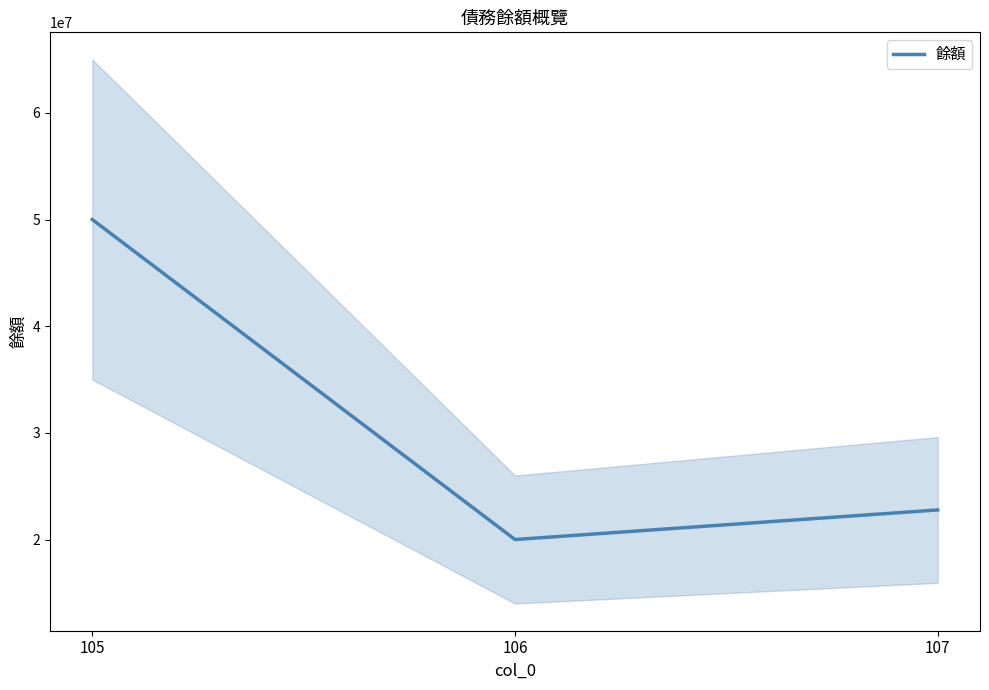

Does the chart display data point markers on the line(s)?

No